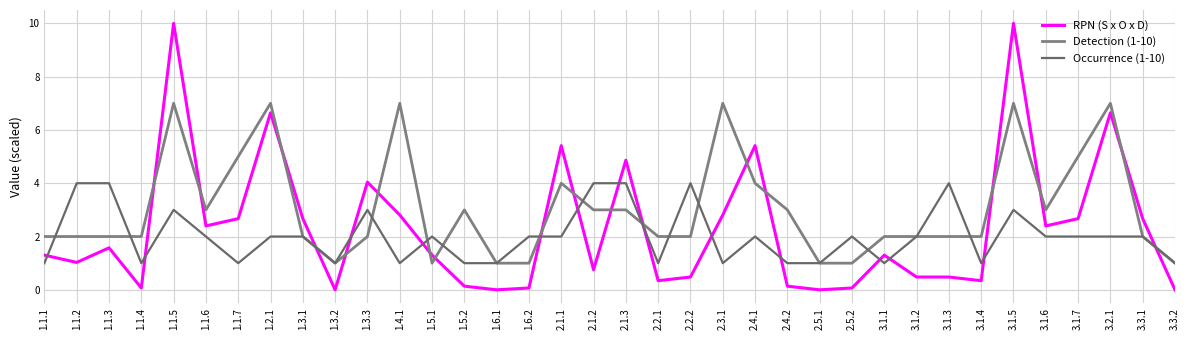

In Detection (1-10), how many points are lower than both neighbors (excluding endpoints)?

4